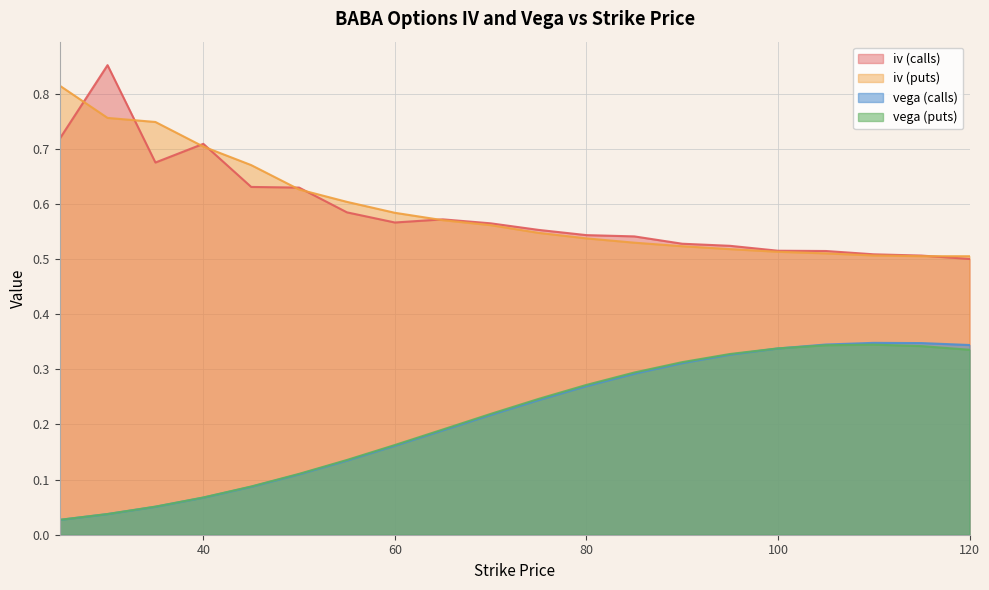

What is the sum of the vega (puts) values at 115 and 105?

0.7